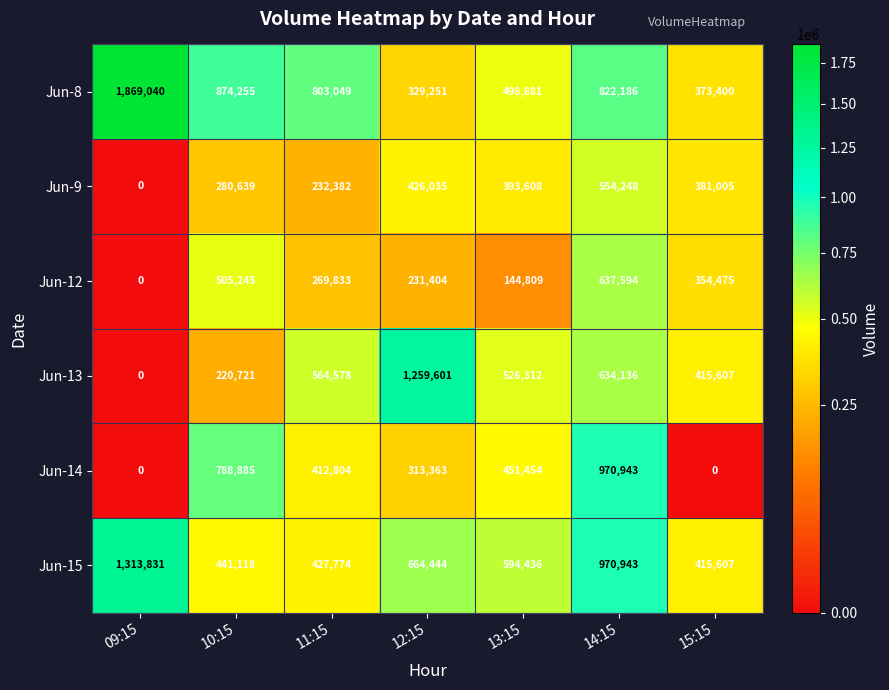

What is the approximate value of Jun-9 at 11:15, to the nearest 100?

232400